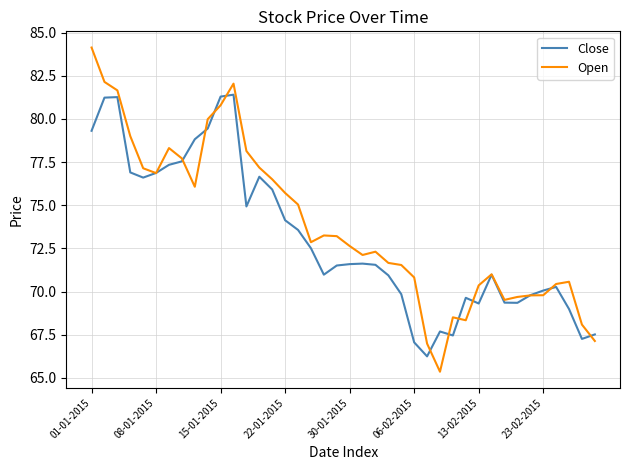

Rank the series by their average value, from lowest to highest.

Close, Open